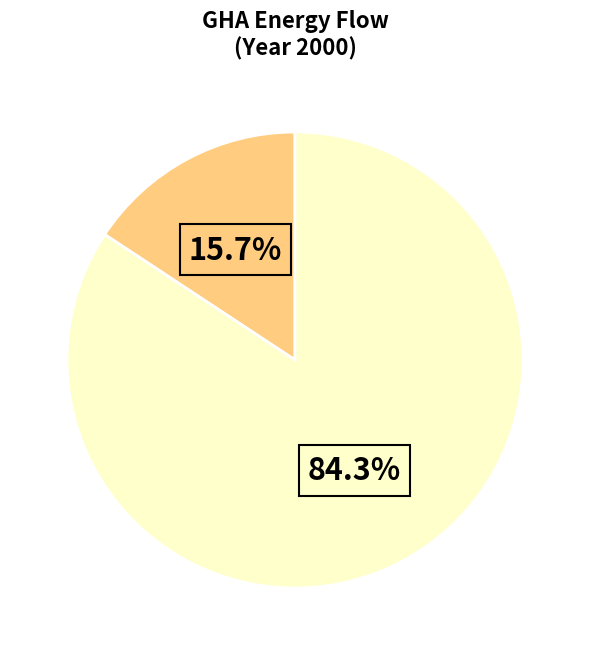

Is there a majority slice in this chart?

Yes